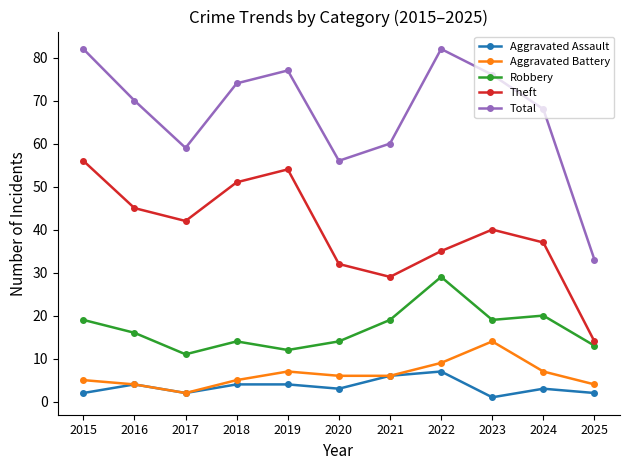

What is the value of the Theft point at the 6th from the left?

32